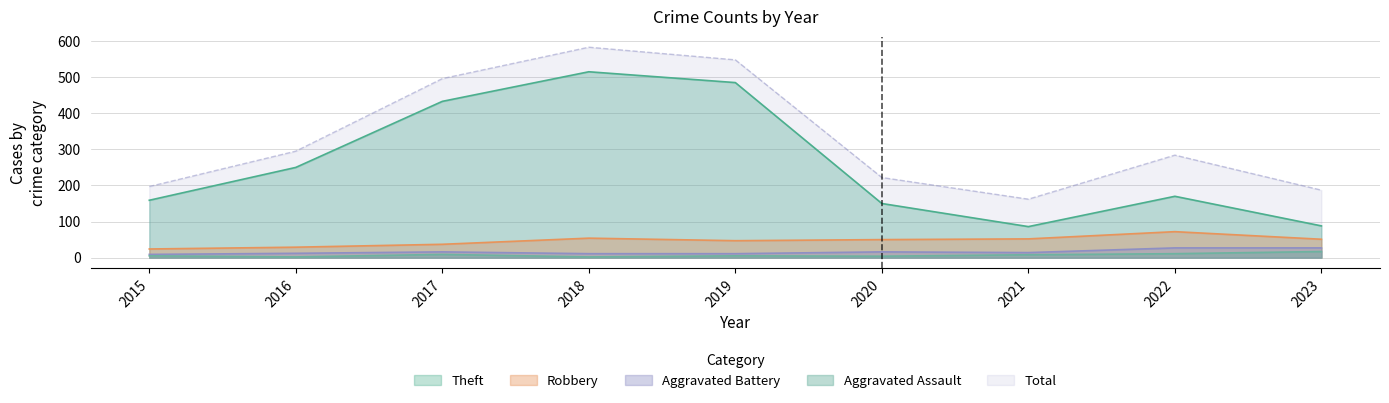

Is it true that Aggravated Battery equals 16 at 2017?

True